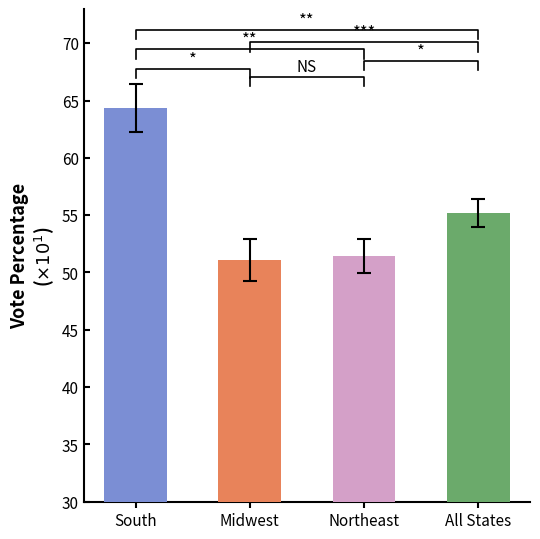

The chart shows a value of 110.3 at South. True or false?

False